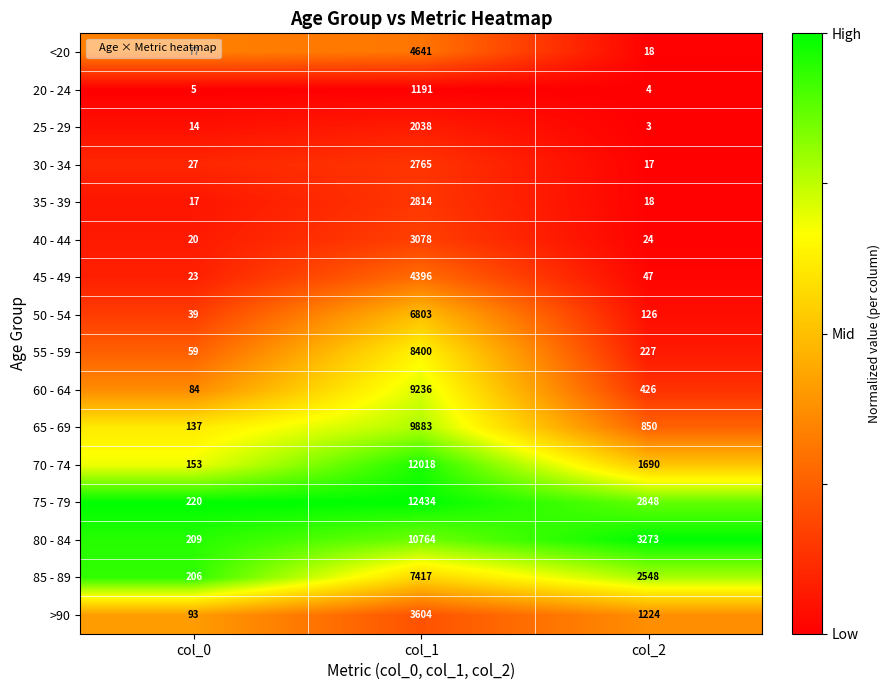

At which category is the sum across all series the highest?

col_1